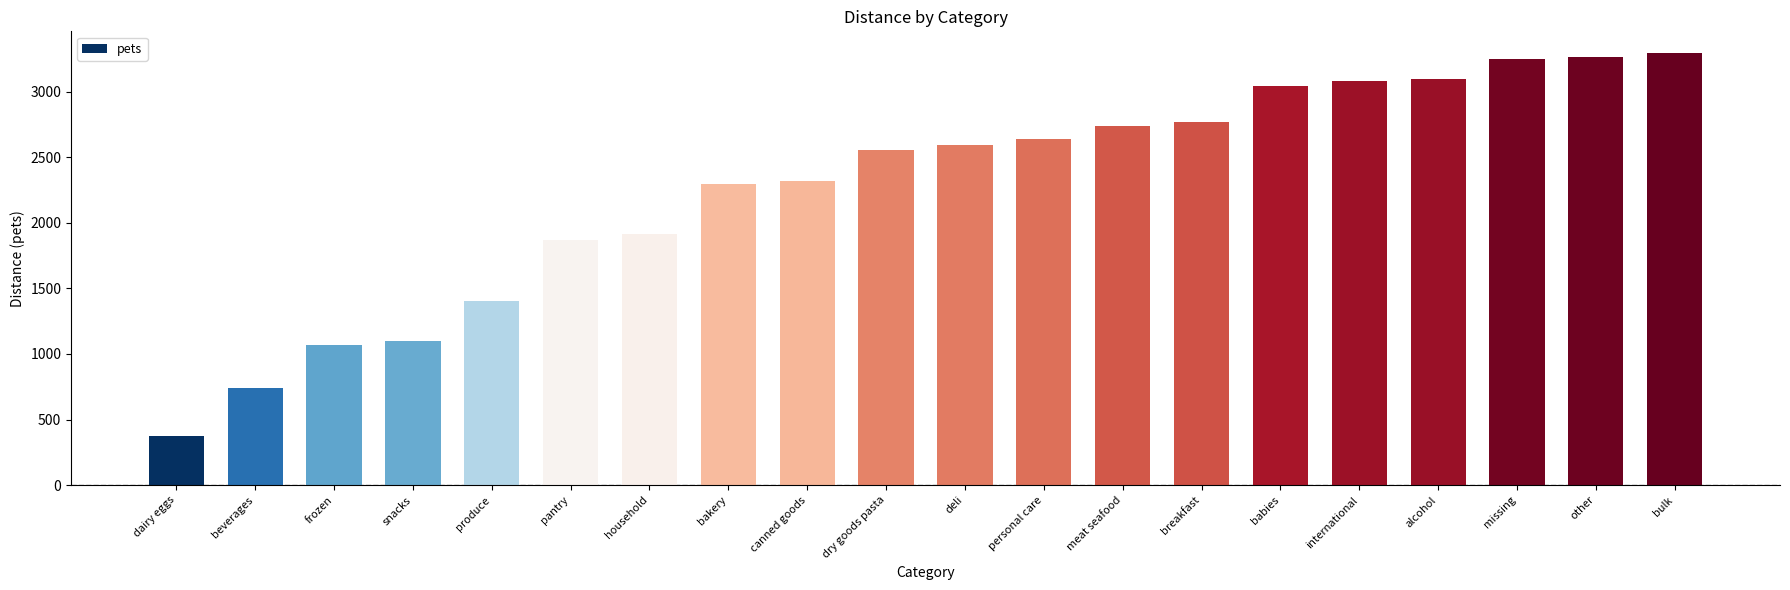

Read the value at breakfast, to the nearest 100.

2800